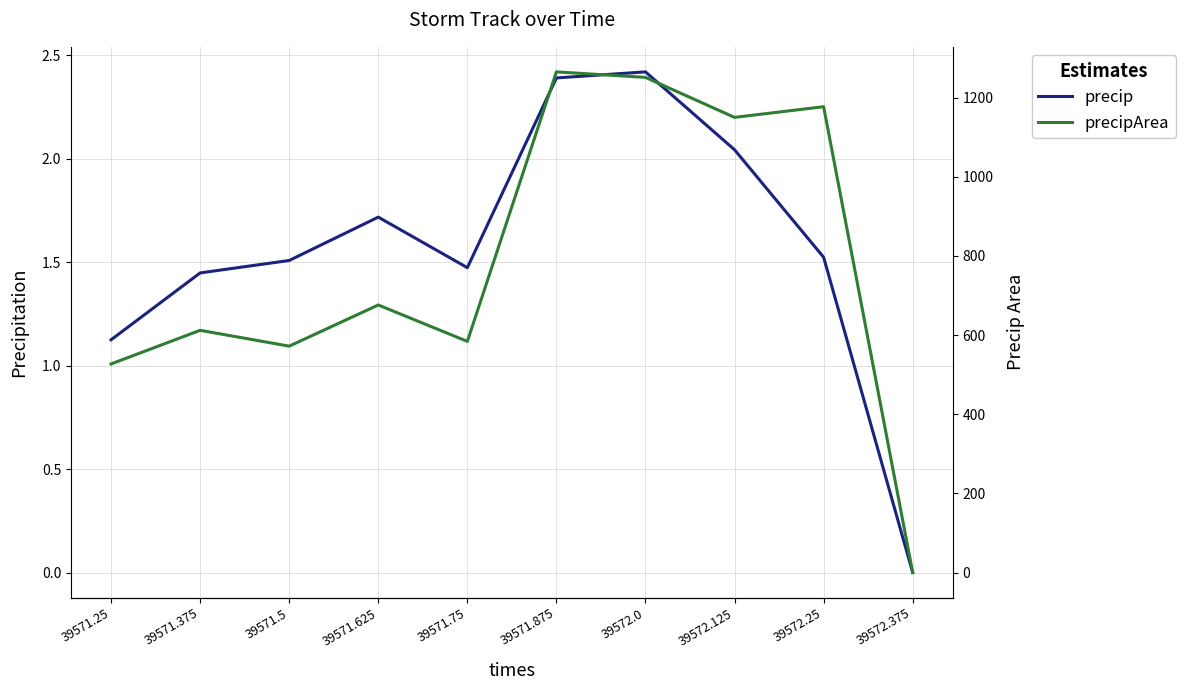

Rank the series at 39571.5 from highest to lowest value.

precipArea, precip